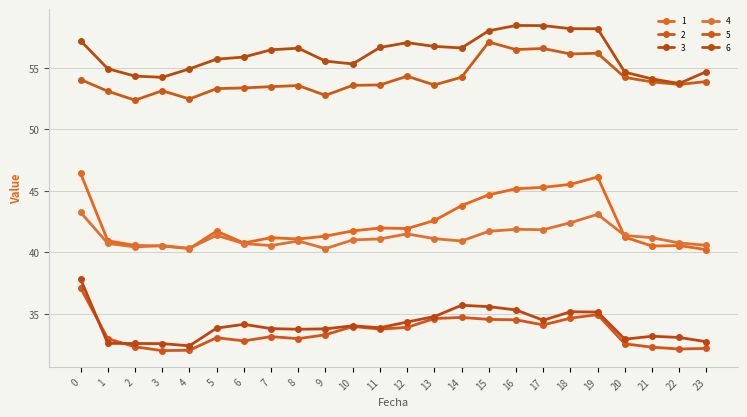

What is the minimum value for 3?

32.4